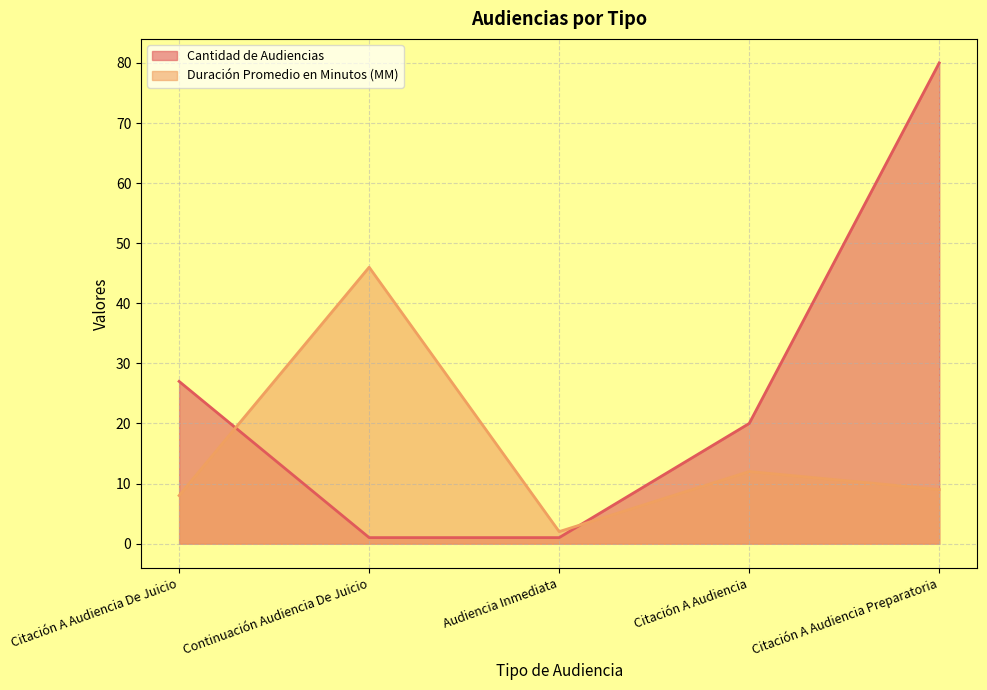

How many times do Cantidad de Audiencias and Duración Promedio en Minutos (MM) cross each other?

2